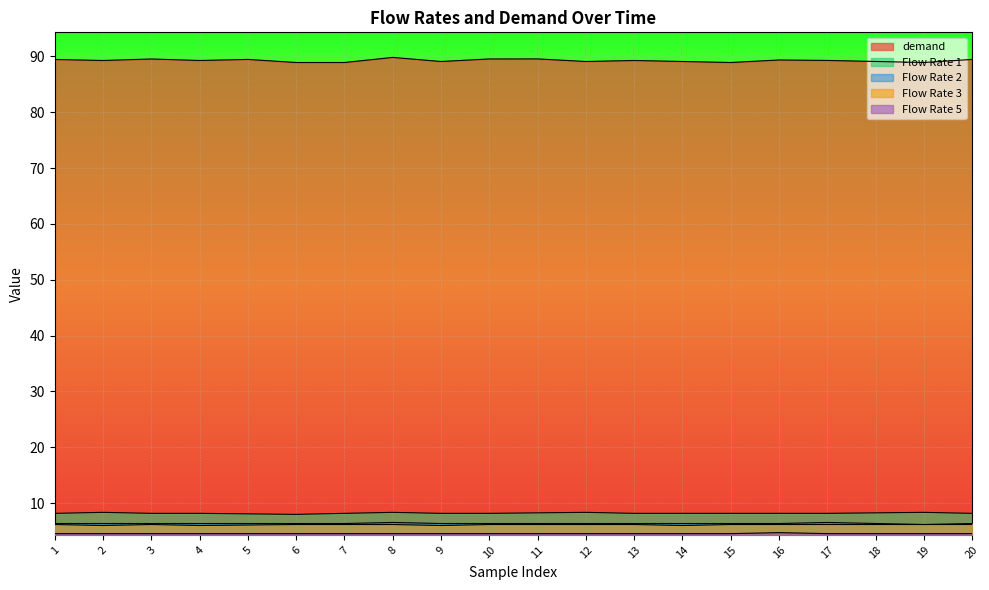

In demand, how many points are higher than both neighbors (excluding endpoints)?

6